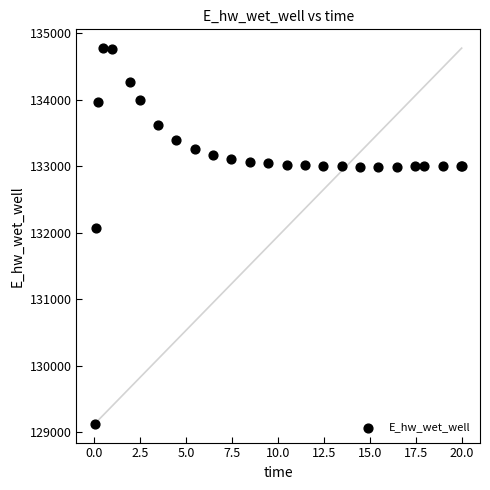

What Y value in the scatter plot is closest to 131948?

132071.9